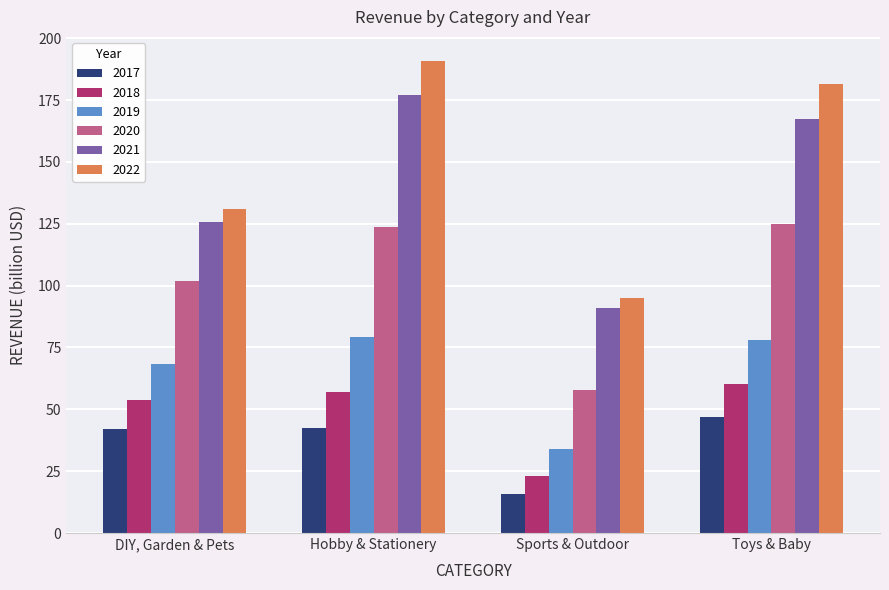

Is it true that 2019 equals 34.0 at Sports & Outdoor?

True